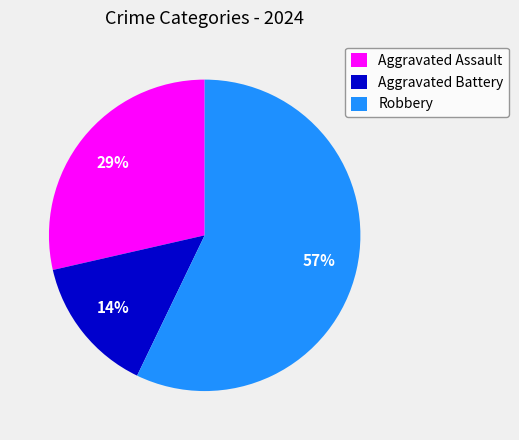

True or false: Aggravated Battery accounts for 1% of the total.

False